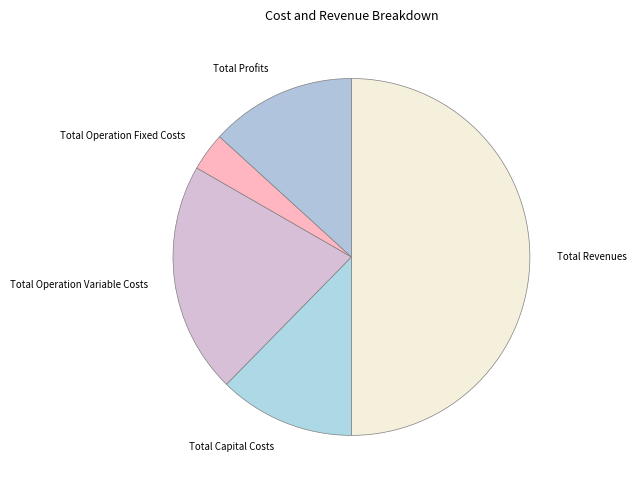

Rank the categories by value from lowest to highest.

Total Operation Fixed Costs, Total Capital Costs, Total Profits, Total Operation Variable Costs, Total Revenues